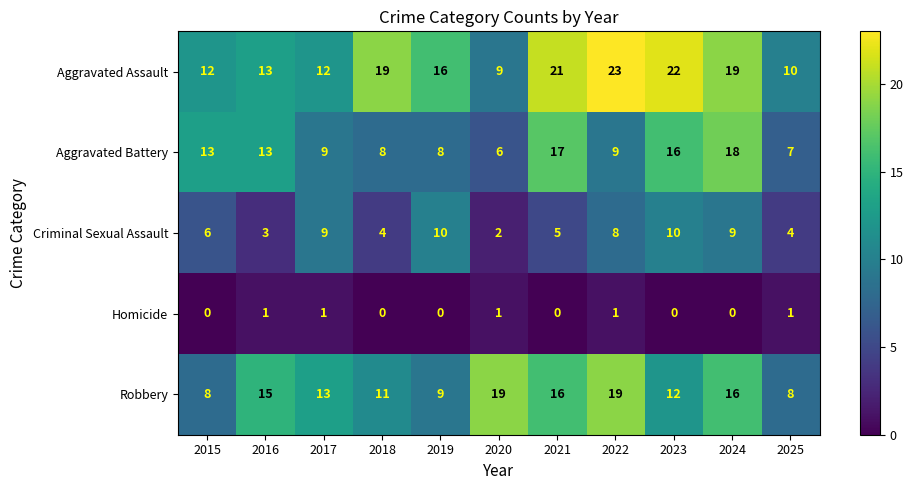

Is it true that Homicide equals 2 at 2016?

False